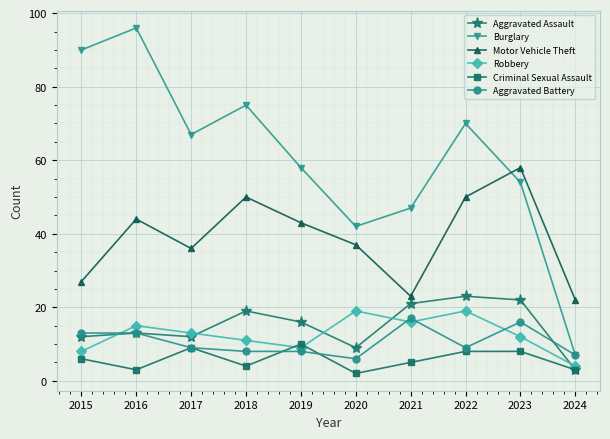

What are all the series names shown in the legend?

Aggravated Assault, Burglary, Motor Vehicle Theft, Robbery, Criminal Sexual Assault, Aggravated Battery